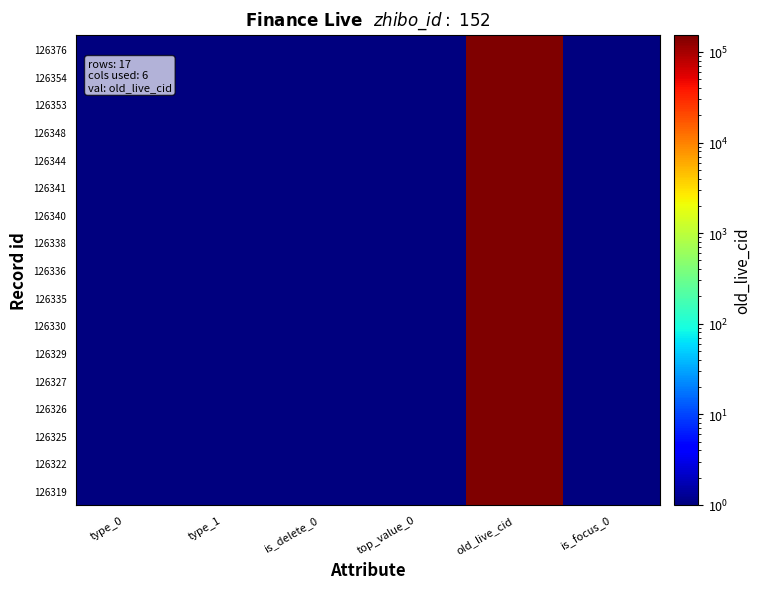

Reading left to right, transcribe all the data shown in this chart.

126376: type_0=1	type_1=1	is_delete_0=1	top_value_0=1	old_live_cid=152486	is_focus_0=1
126354: type_0=1	type_1=1	is_delete_0=1	top_value_0=1	old_live_cid=152460	is_focus_0=1
126353: type_0=1	type_1=1	is_delete_0=1	top_value_0=1	old_live_cid=152458	is_focus_0=1
126348: type_0=1	type_1=1	is_delete_0=1	top_value_0=1	old_live_cid=152445	is_focus_0=1
126344: type_0=1	type_1=1	is_delete_0=1	top_value_0=1	old_live_cid=152439	is_focus_0=1
126341: type_0=1	type_1=1	is_delete_0=1	top_value_0=1	old_live_cid=152431	is_focus_0=1
126340: type_0=1	type_1=1	is_delete_0=1	top_value_0=1	old_live_cid=152430	is_focus_0=1
126338: type_0=1	type_1=1	is_delete_0=1	top_value_0=1	old_live_cid=152426	is_focus_0=1
126336: type_0=1	type_1=1	is_delete_0=1	top_value_0=1	old_live_cid=152421	is_focus_0=1
126335: type_0=1	type_1=1	is_delete_0=1	top_value_0=1	old_live_cid=152420	is_focus_0=1
126330: type_0=1	type_1=1	is_delete_0=1	top_value_0=1	old_live_cid=152410	is_focus_0=1
126329: type_0=1	type_1=1	is_delete_0=1	top_value_0=1	old_live_cid=152408	is_focus_0=1
126327: type_0=1	type_1=1	is_delete_0=1	top_value_0=1	old_live_cid=152399	is_focus_0=1
126326: type_0=1	type_1=1	is_delete_0=1	top_value_0=1	old_live_cid=152395	is_focus_0=1
126325: type_0=1	type_1=1	is_delete_0=1	top_value_0=1	old_live_cid=152394	is_focus_0=1
126322: type_0=1	type_1=1	is_delete_0=1	top_value_0=1	old_live_cid=152384	is_focus_0=1
126319: type_0=1	type_1=1	is_delete_0=1	top_value_0=1	old_live_cid=152363	is_focus_0=1